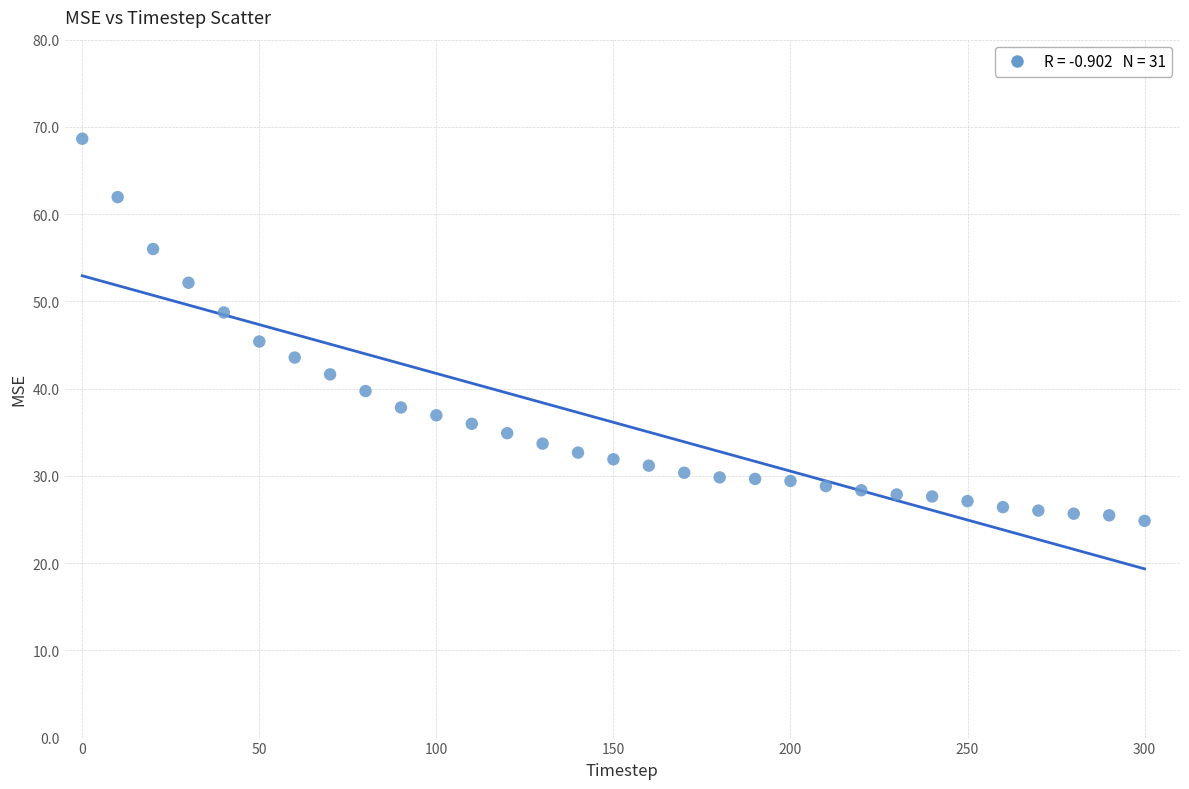

What is the range of X values (max minus min)?

300.0